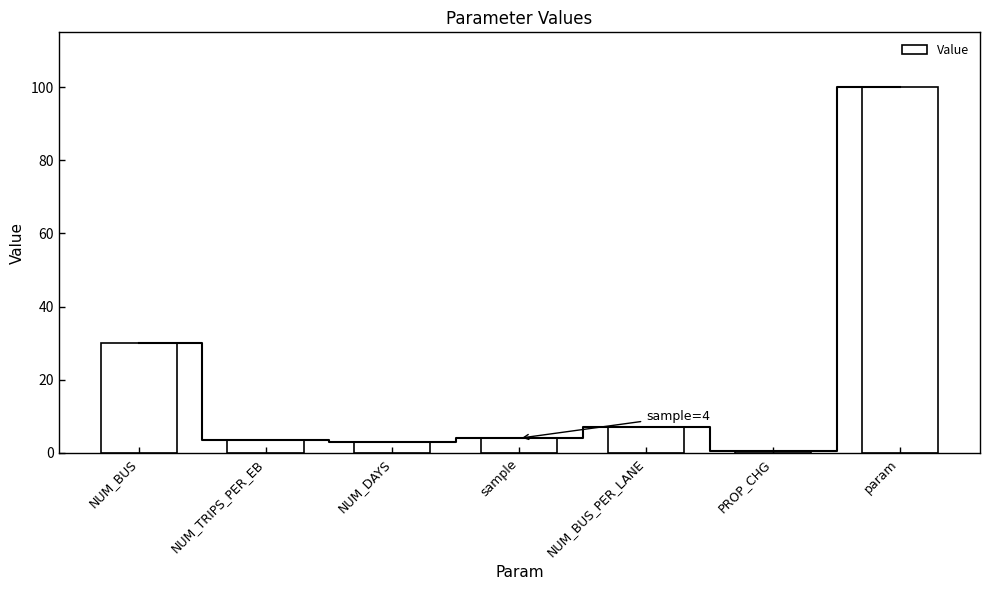

How many distinct data groups are displayed?

1